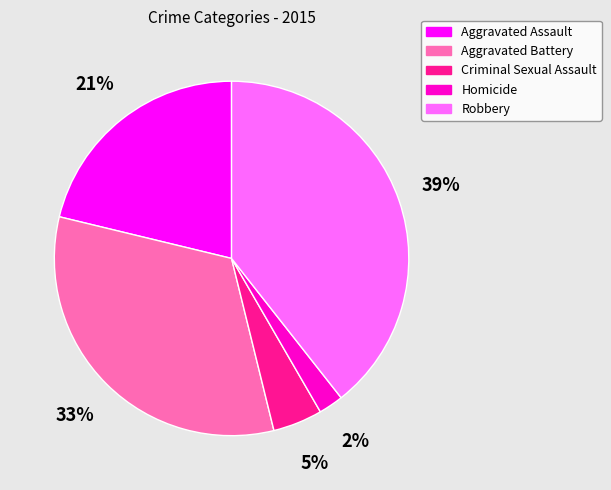

Is the sum of Aggravated Assault and Robbery greater than half?

Yes